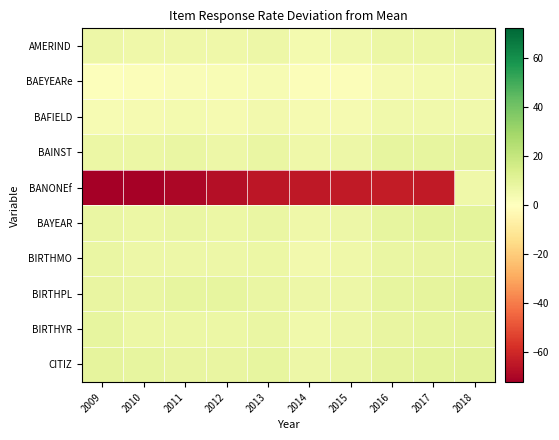

At which category does the chart reach its peak across all series?

2018